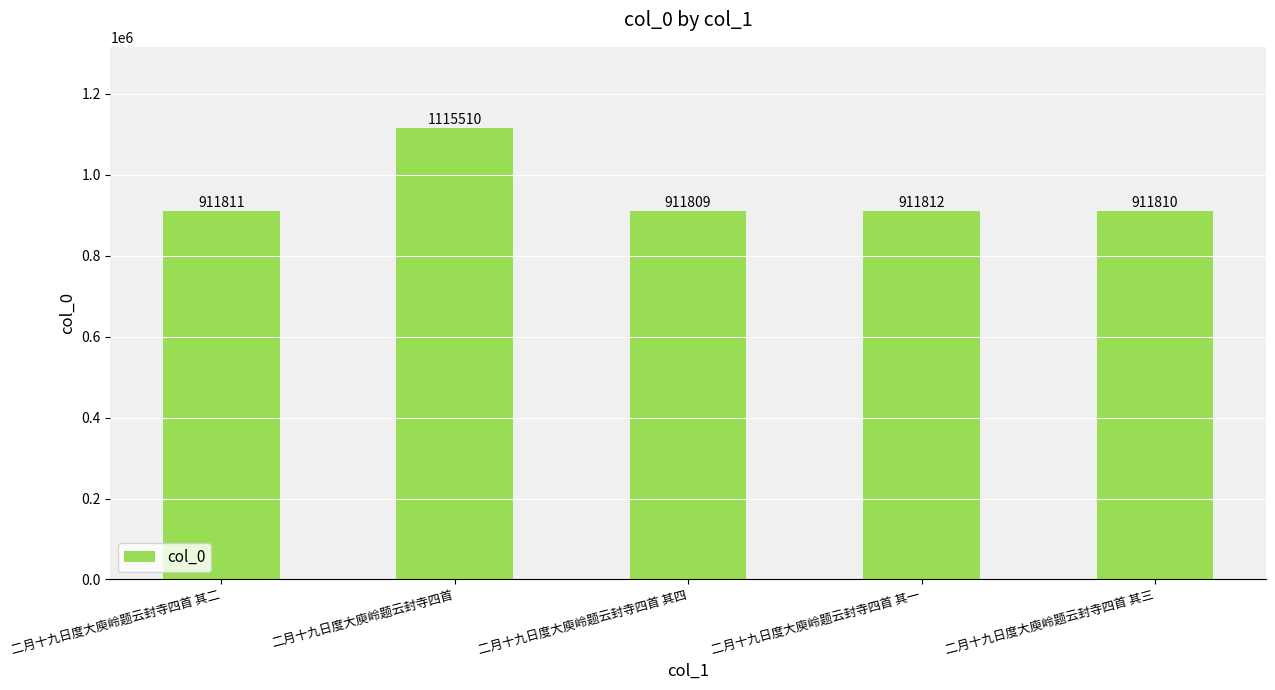

Rank the categories by value from lowest to highest.

二月十九日度大庾岭题云封寺四首 其四, 二月十九日度大庾岭题云封寺四首 其三, 二月十九日度大庾岭题云封寺四首 其二, 二月十九日度大庾岭题云封寺四首 其一, 二月十九日度大庾岭题云封寺四首